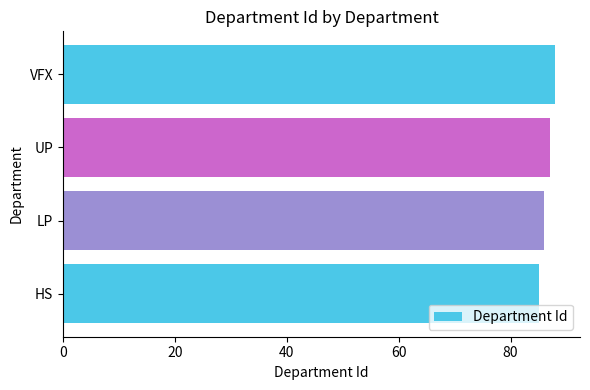

Rank the categories by value from lowest to highest.

HS, LP, UP, VFX